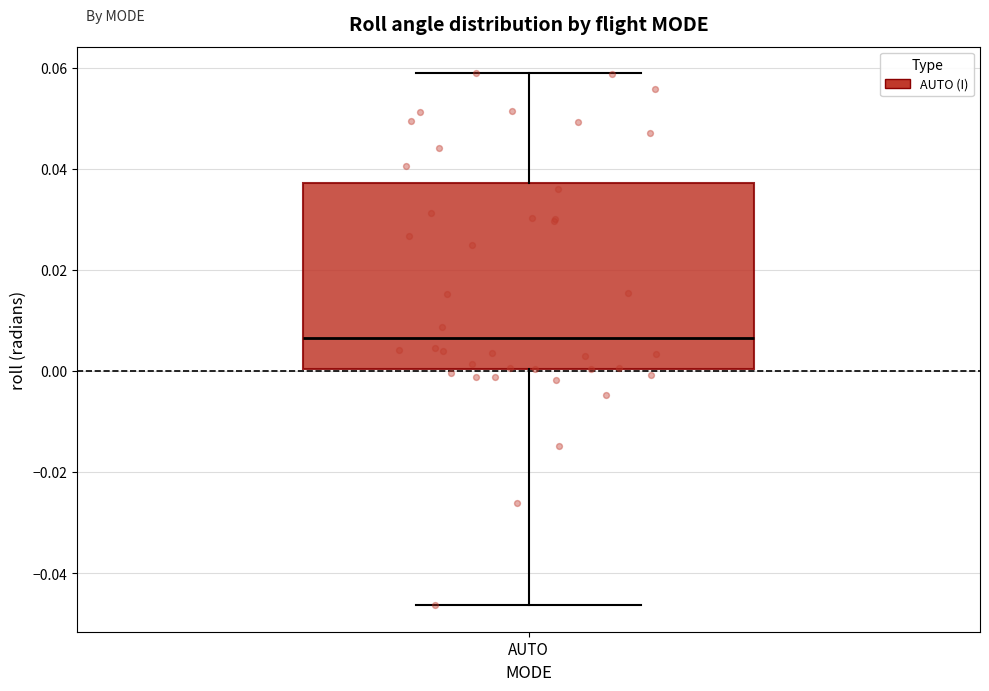

Transcribe this box plot: give where the median line is, the range the box spans, and where the two whiskers end, as read against the y-axis. The values are not printed on the chart, so give them approximately, as read against the axis.

median 0.006, box 0.000 to 0.038, whiskers -0.046 to 0.058